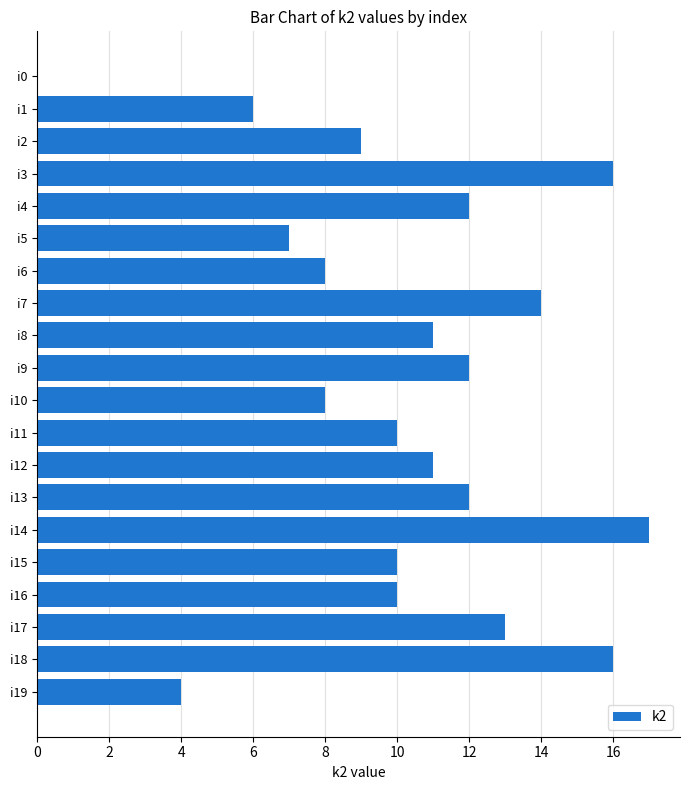

Reading top to bottom, transcribe all the data shown in this chart.

i0=0	i1=6	i2=9	i3=16	i4=12	i5=7	i6=8	i7=14	i8=11	i9=12	i10=8	i11=10	i12=11	i13=12	i14=17	i15=10	i16=10	i17=13	i18=16	i19=4